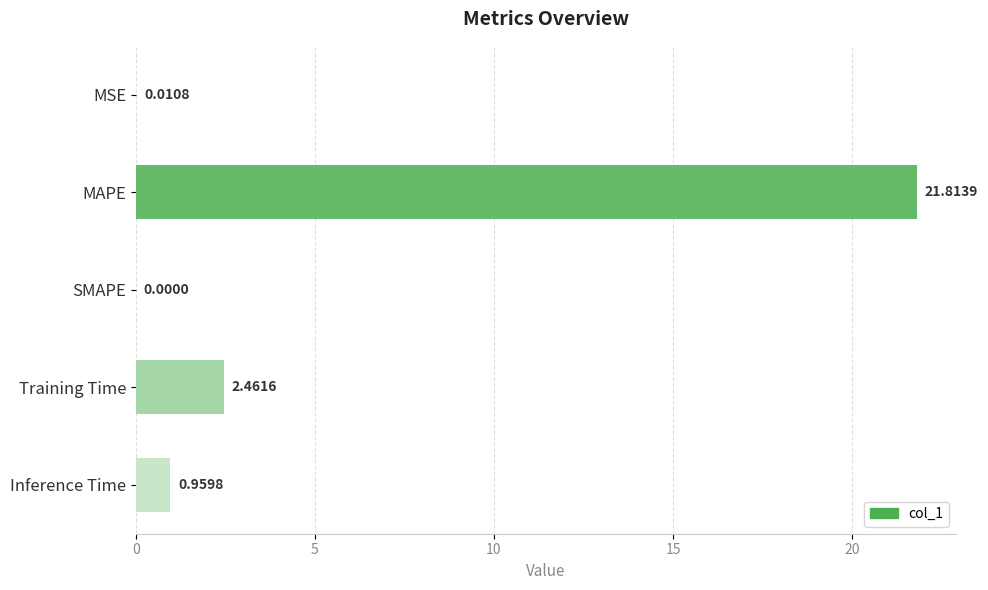

What is the sum of all values?

25.2